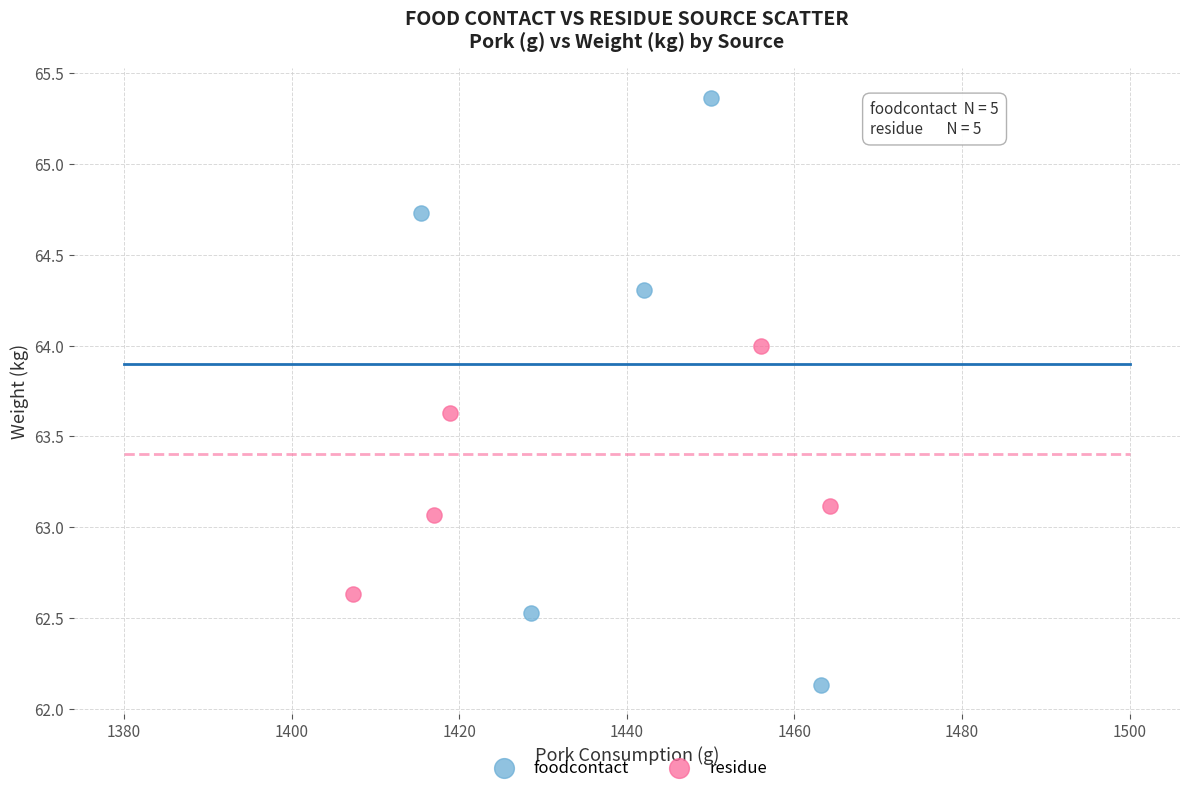

Which series reaches the minimum Y coordinate?

foodcontact